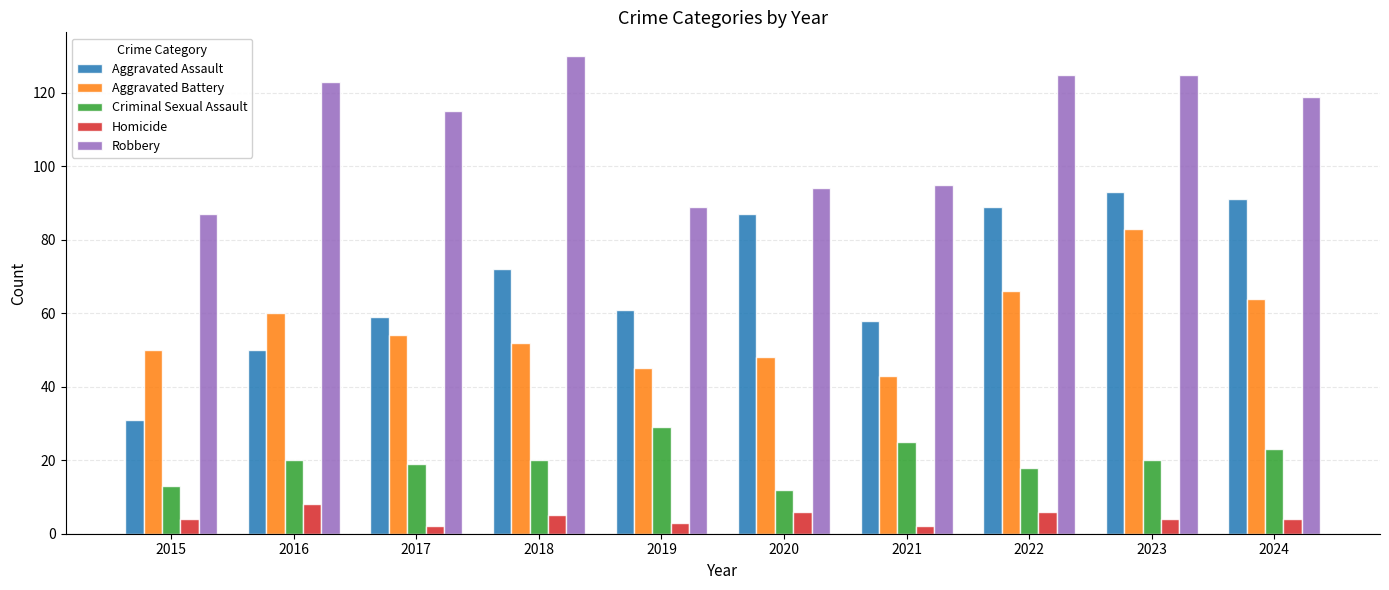

Which series changed the most between 2019 and 2022?

Robbery